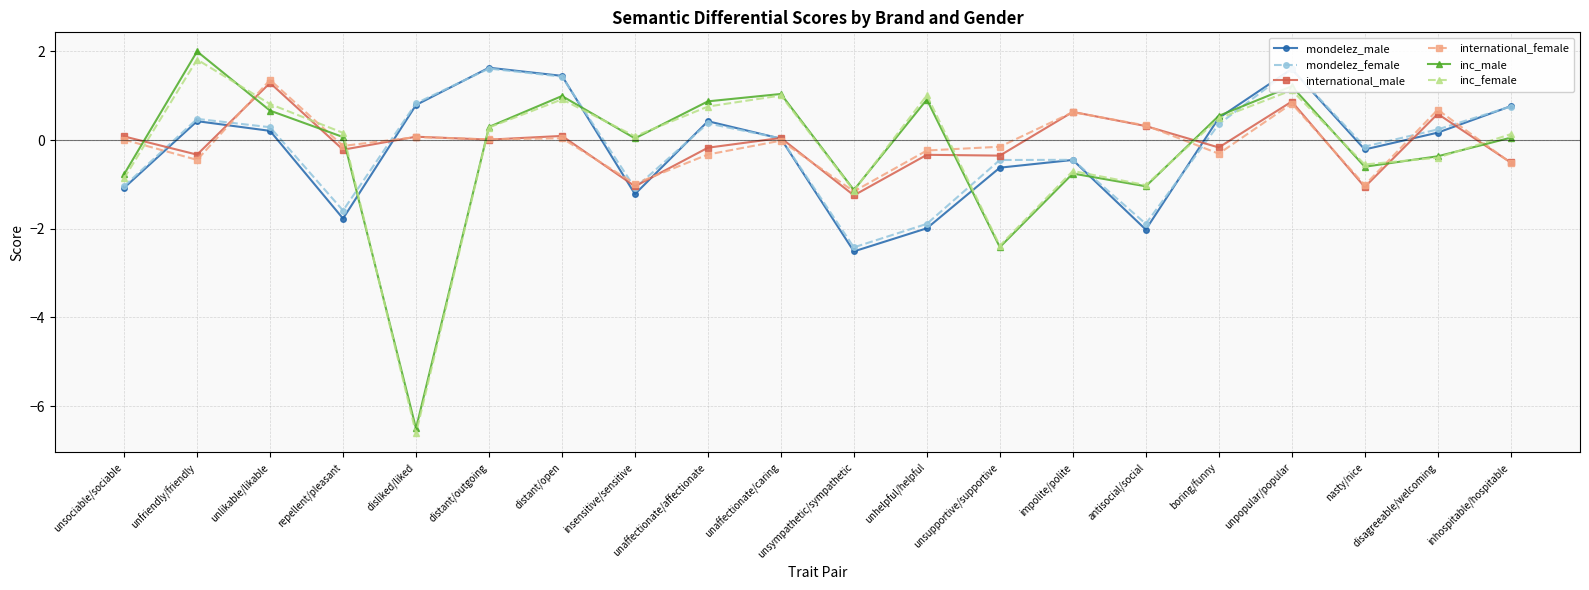

Is the value of mondelez_male at impolite/polite greater than the value of international_male at distant/outgoing?

No